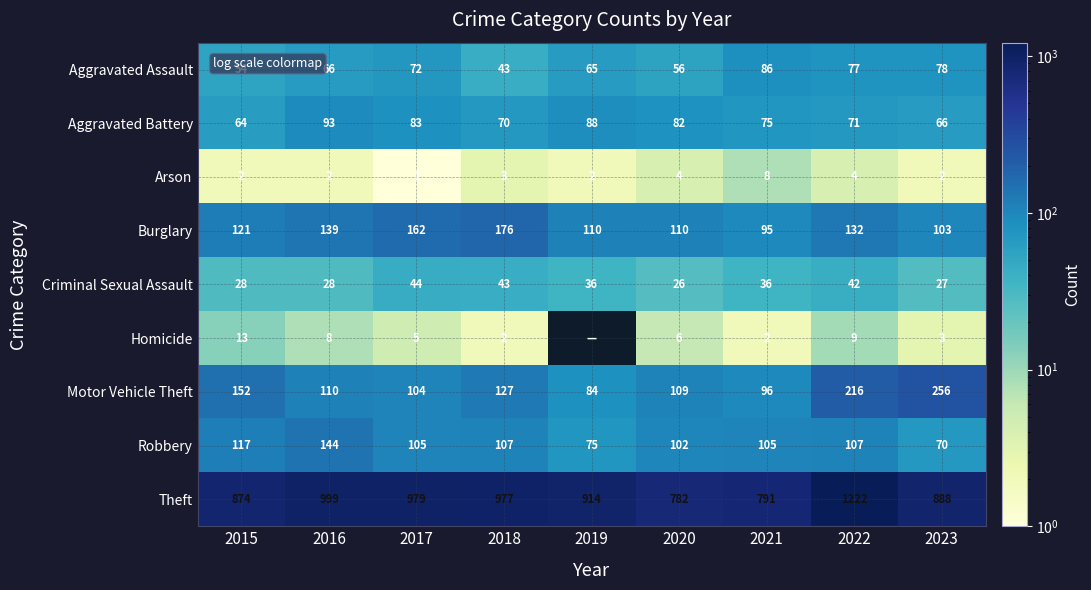

What value does the Burglary series have at 2022, to the nearest 5?

130